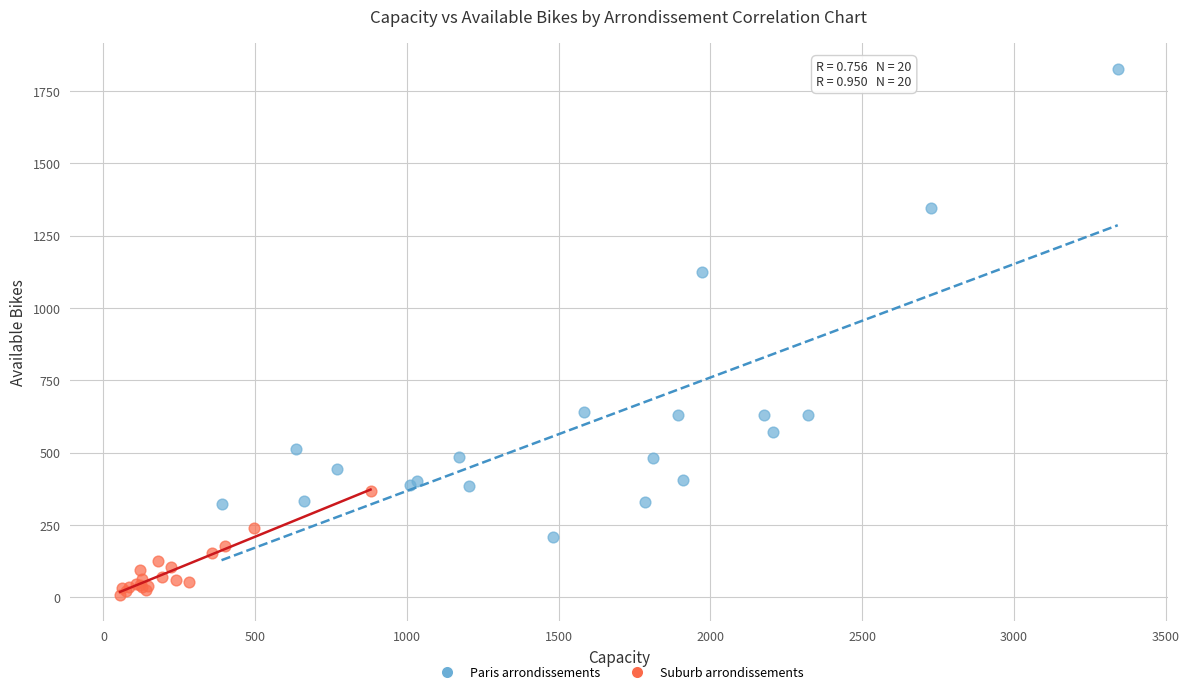

What are all the series names shown in the legend?

Paris arrondissements, Suburb arrondissements